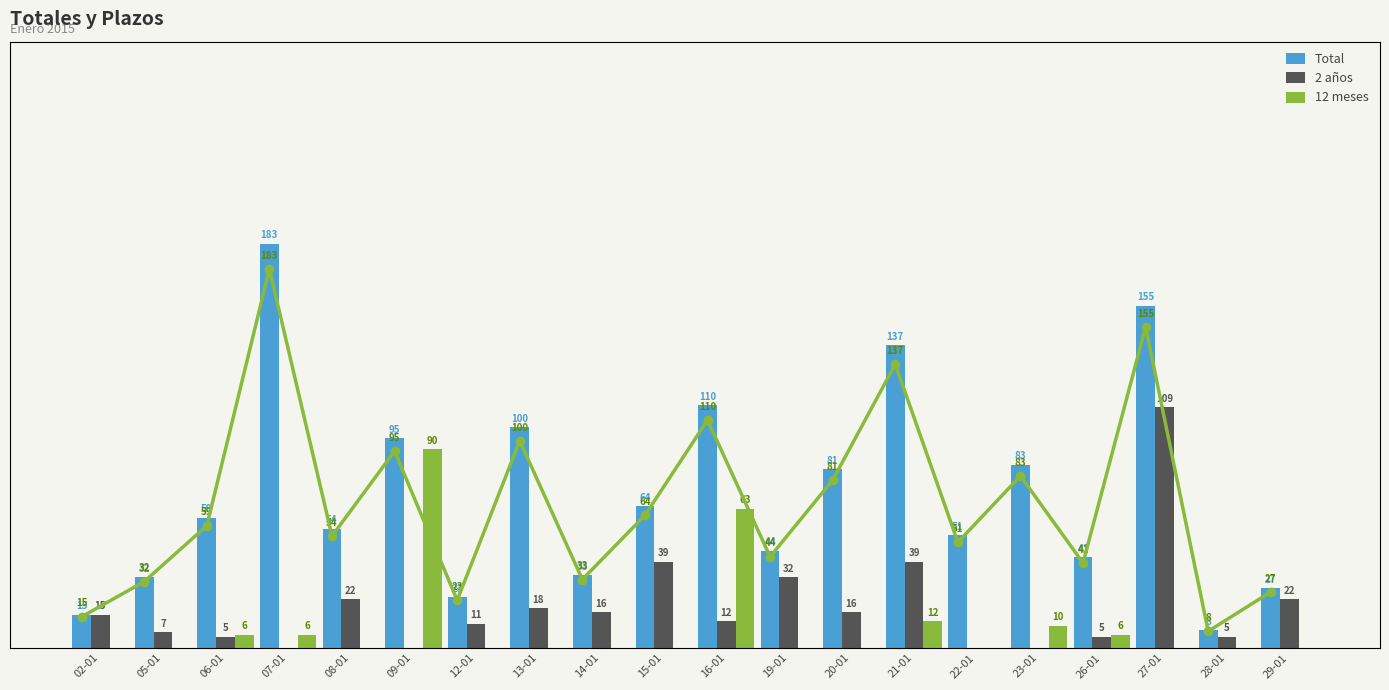

Reading right to left, transcribe all the data shown in this chart.

Total: 27	8	155	41	83	51	137	81	44	110	64	33	100	23	95	54	183	59	32	15
2 años: 22	5	109	5	0	0	39	16	32	12	39	16	18	11	0	22	0	5	7	15
12 meses: 0	0	0	6	10	0	12	0	0	63	0	0	0	0	90	0	6	6	0	0
Total (línea): 27	8	155	41	83	51	137	81	44	110	64	33	100	23	95	54	183	59	32	15